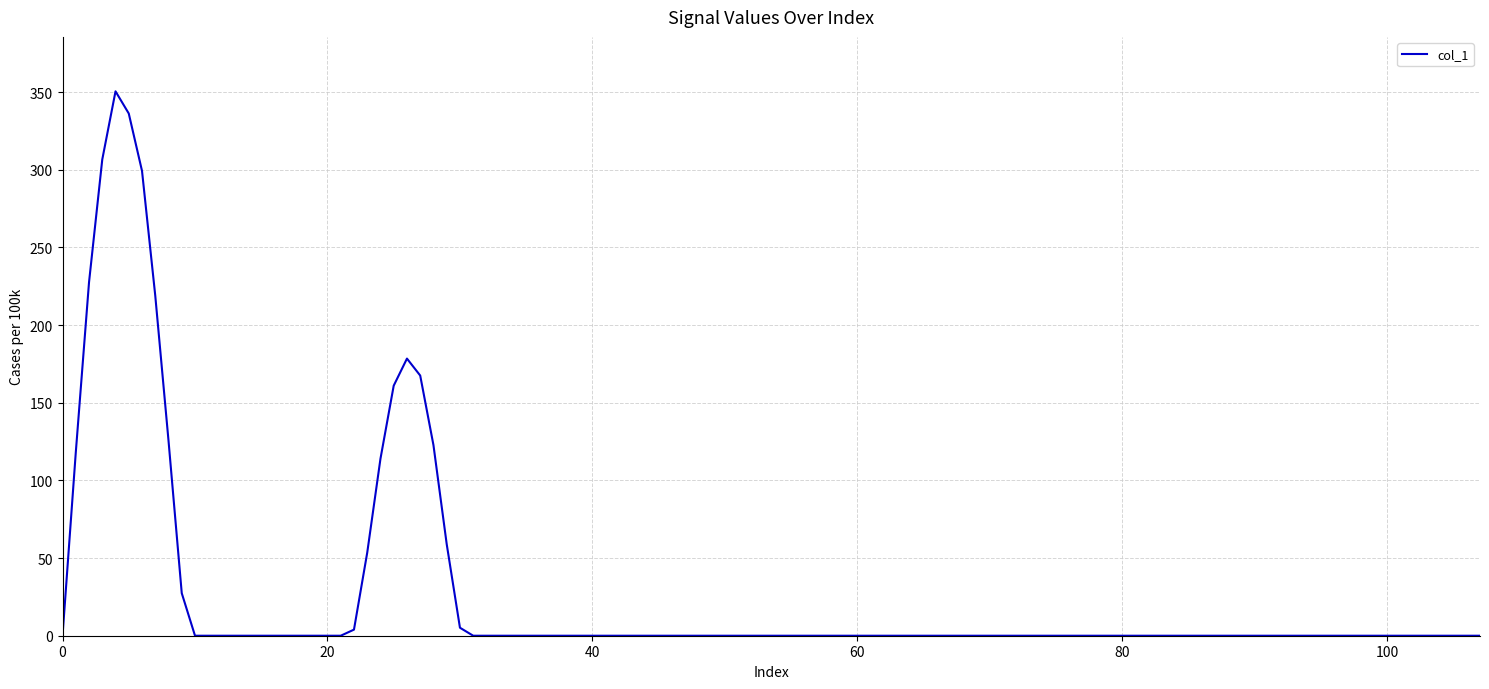

What is the difference between the maximum and minimum values?

350.5